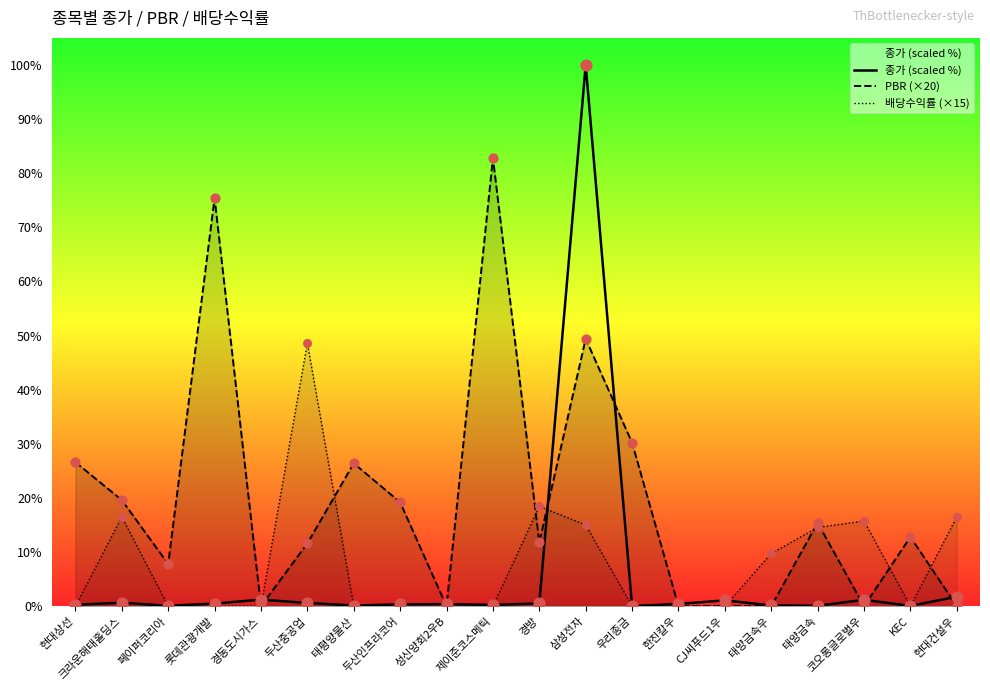

Which series has the largest total across all categories?

PBR (×20)